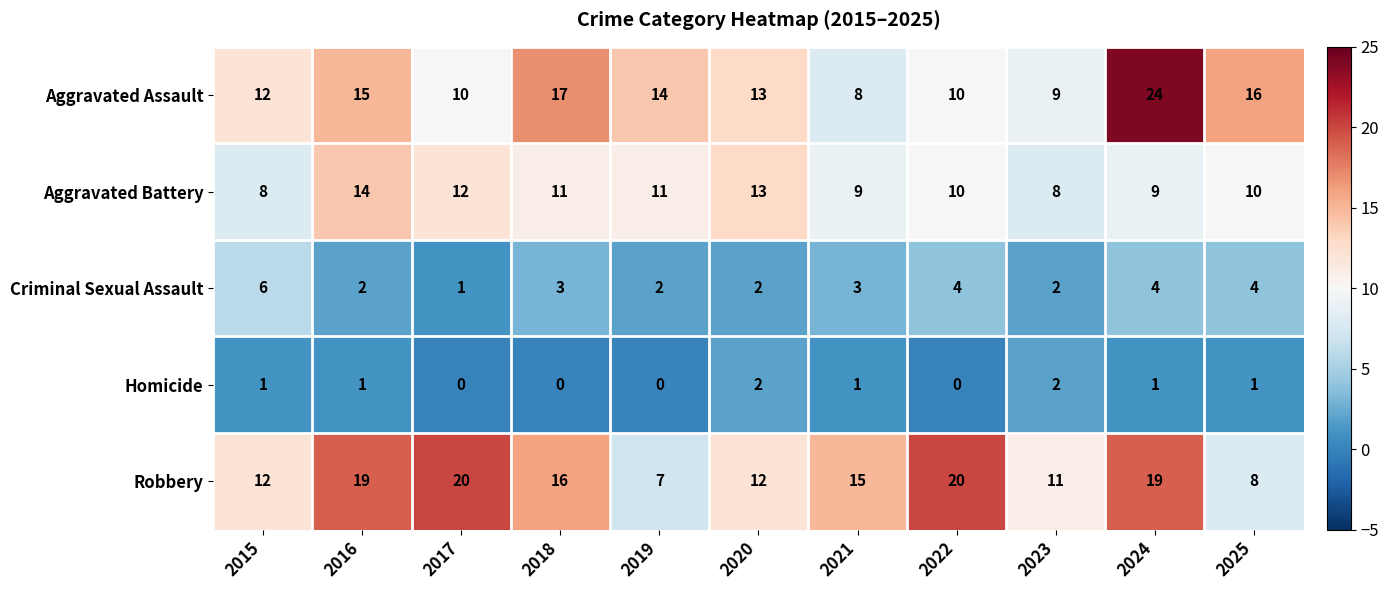

What is the sum of all Aggravated Battery values?

115